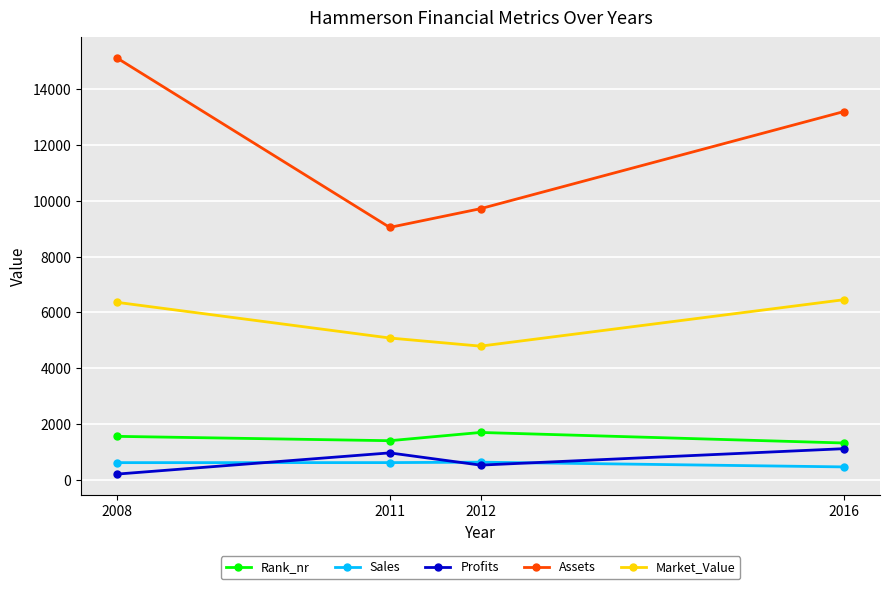

At which label does Sales reach its minimum?

2016